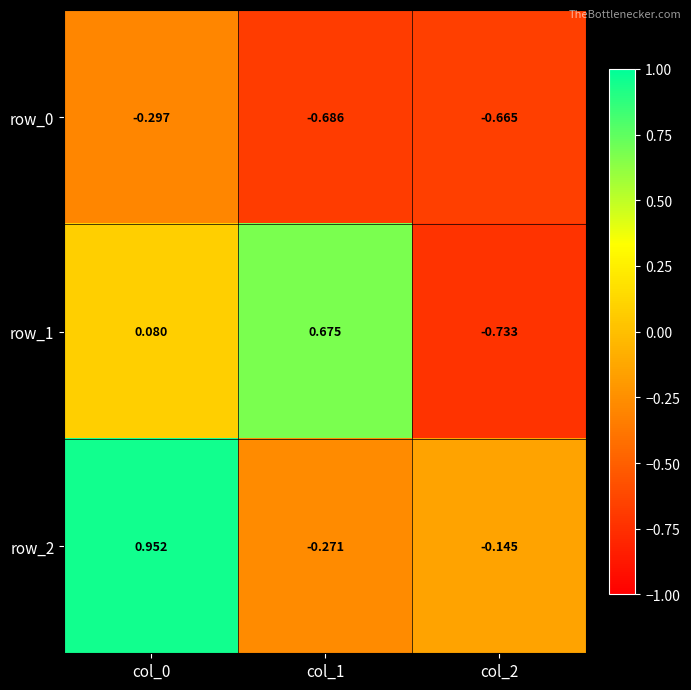

At col_0, list the series in order from smallest to largest.

row_0, row_1, row_2